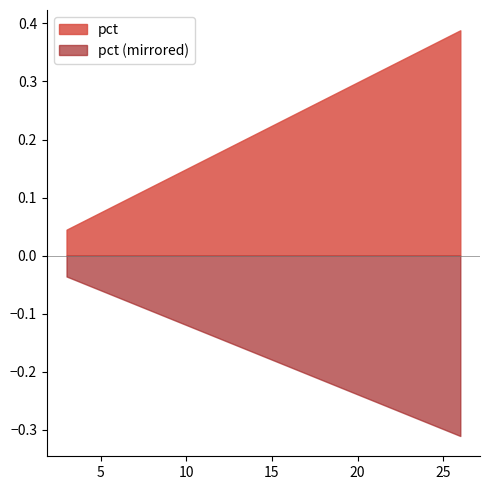

Is it true that the value at Other / Hybrid is 0.6?

False